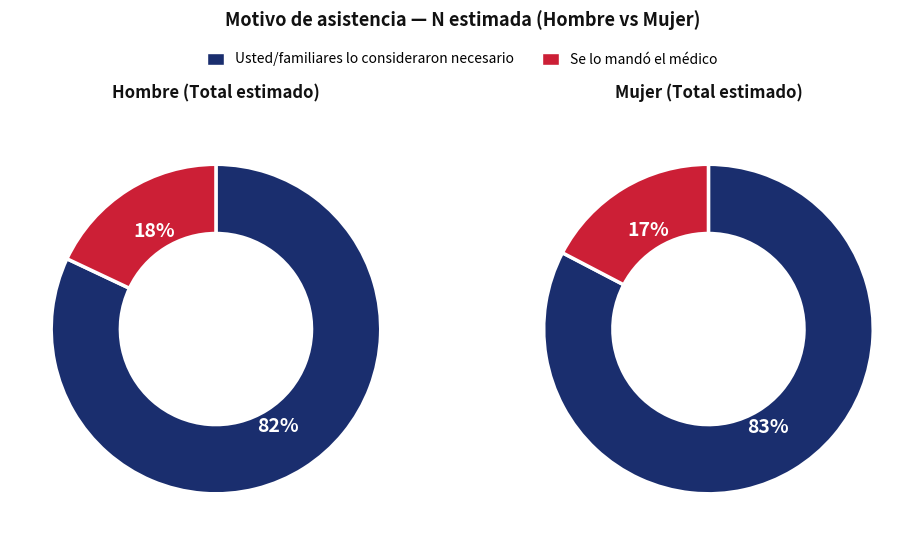

Rank the series by their average value, from lowest to highest.

Se lo mandó el médico, Usted/familiares lo consideraron necesario